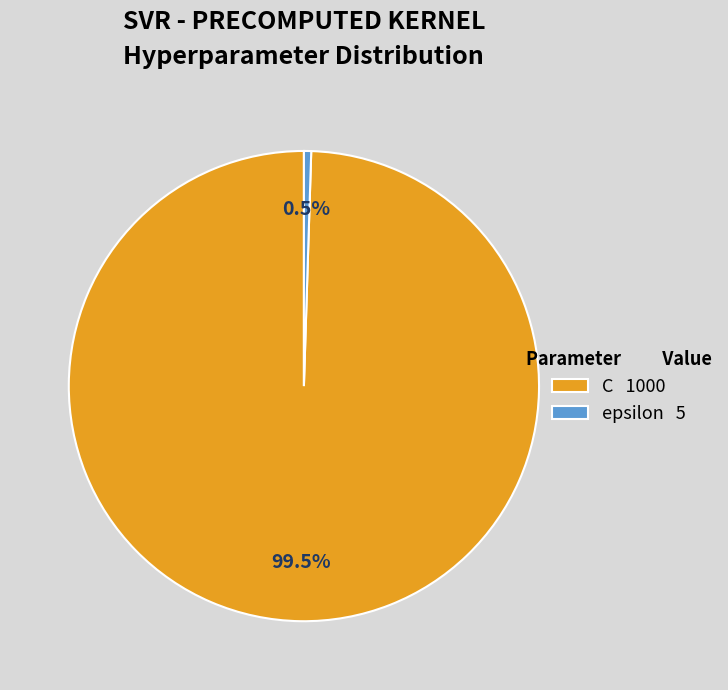

Is there a majority slice in this chart?

Yes